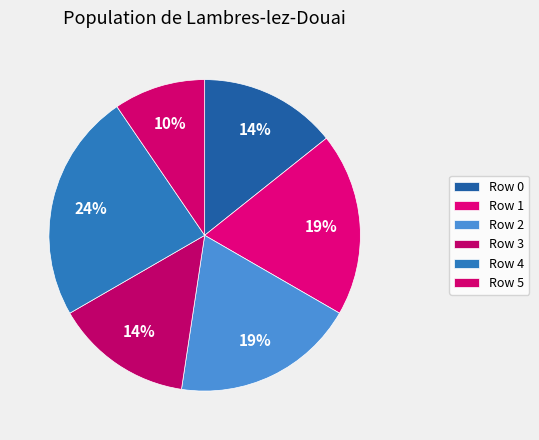

Count the number of slices in the pie.

6